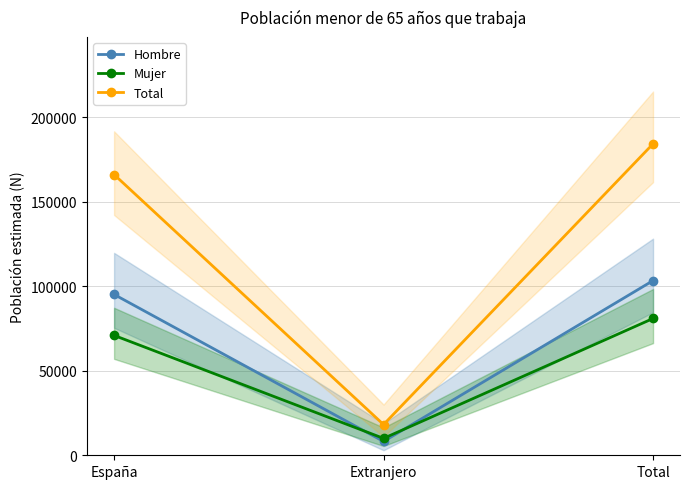

What is the label of the 1st point from the left?

España